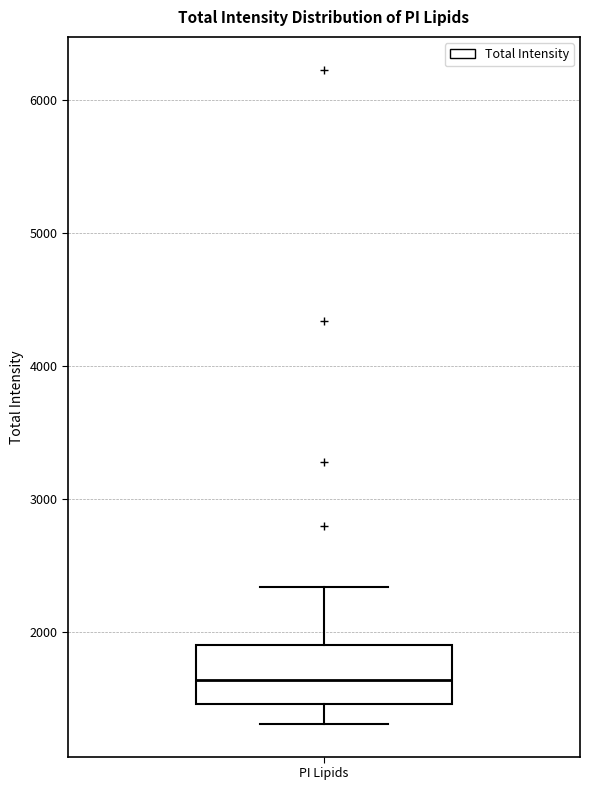

Read this box plot against the y-axis: the position of the median line, the range covered by the box, and the ends of both whiskers. The values are not printed on the chart, so give them approximately, as read against the axis.

median 1600, box 1500 to 1900, whiskers 1300 to 2300